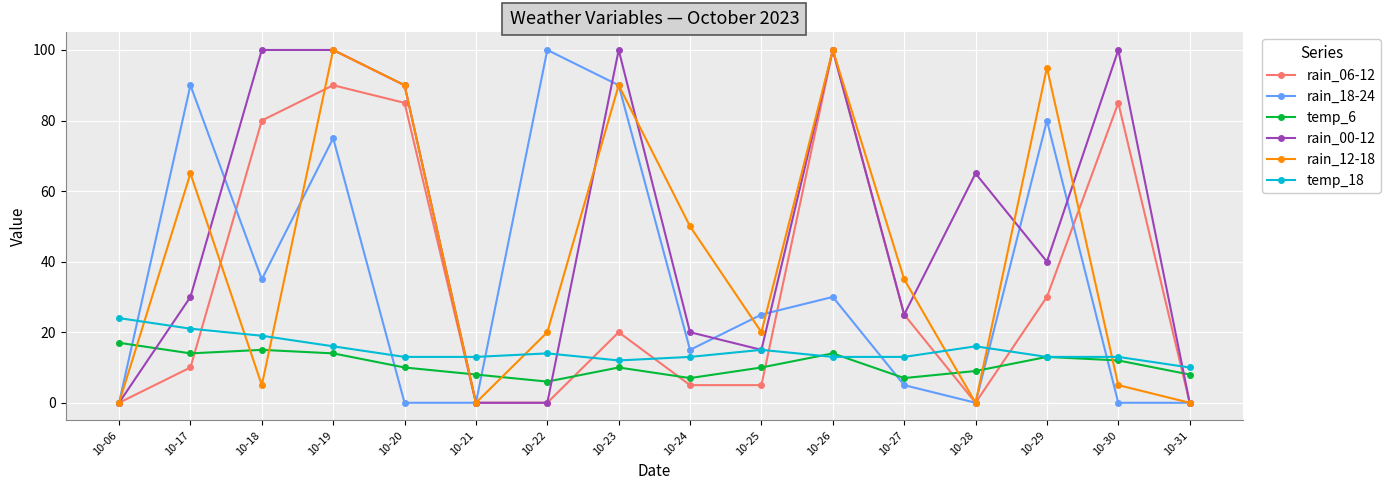

How many interior local valleys does the rain_12-18 series have?

4